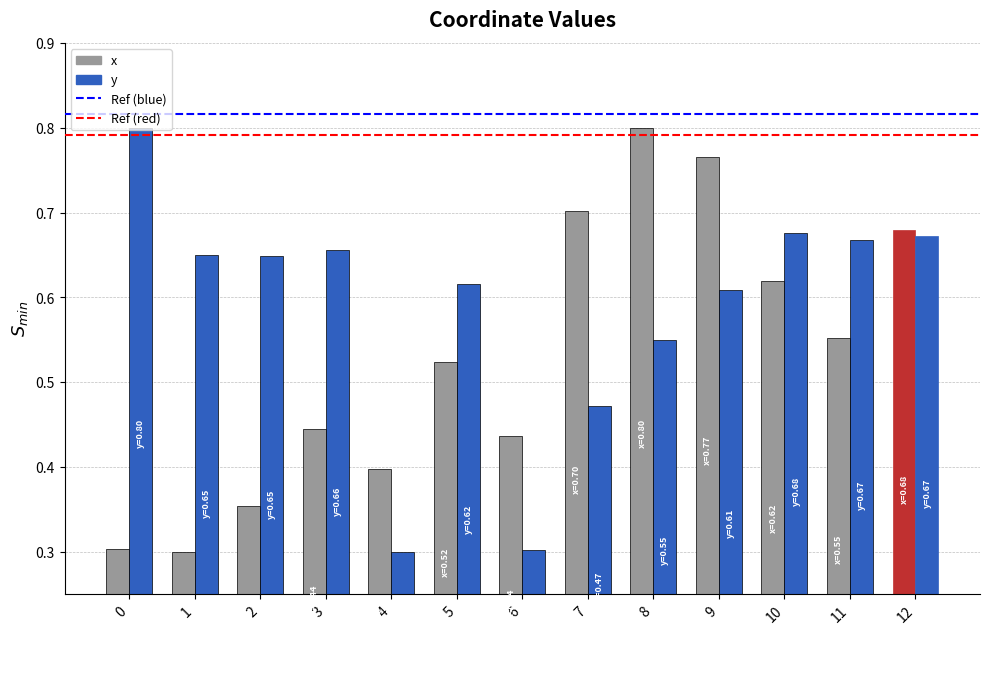

What is the sum of the x values at 0 and 7?

1.0